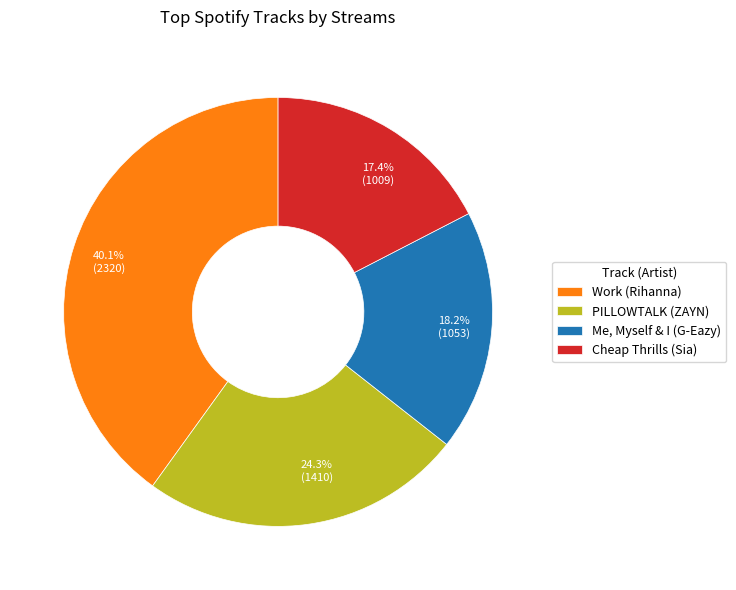

How many segments does this pie chart have?

4